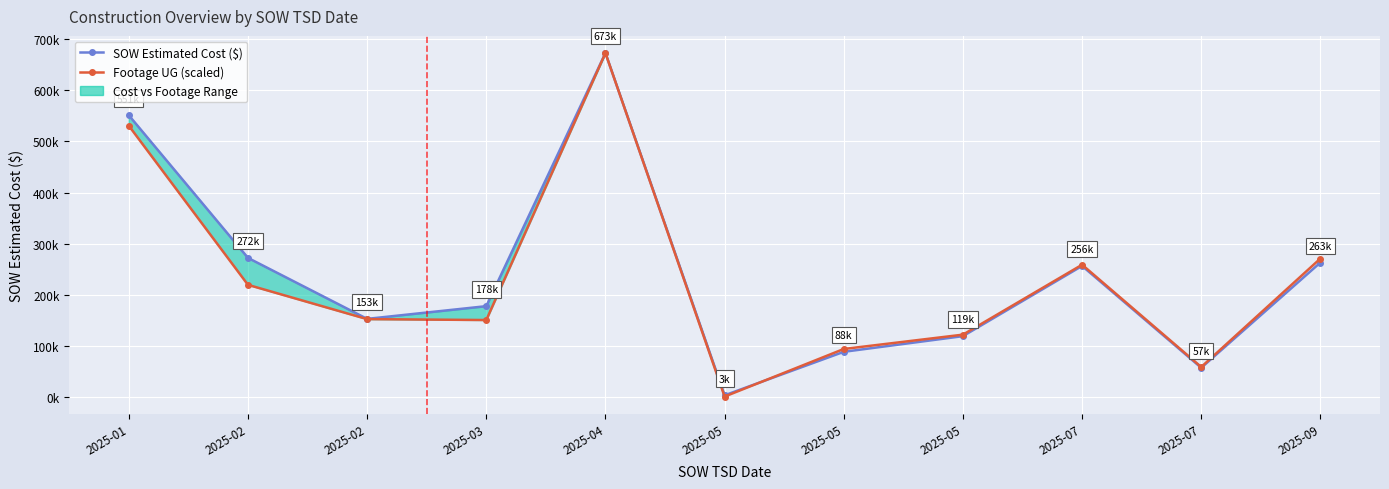

At which label is Footage UG (scaled) closest to 336884?

2025-09